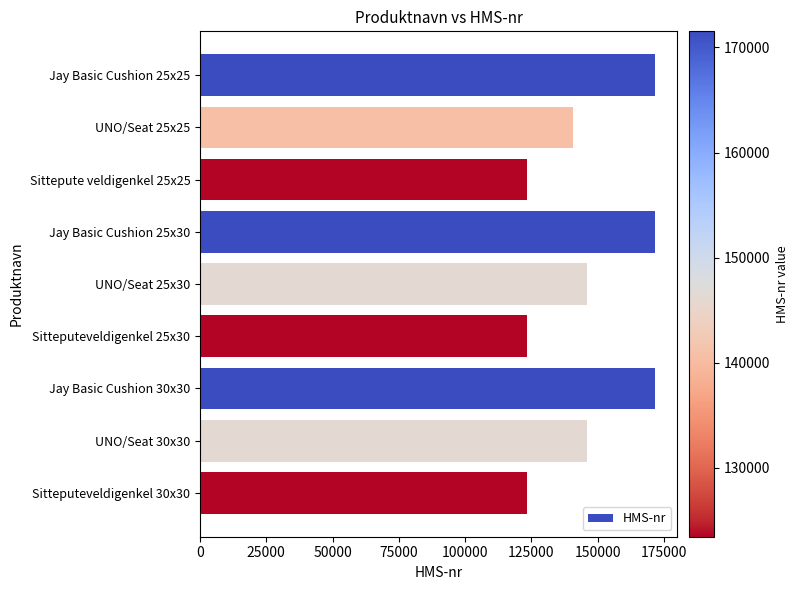

What is the change in value from Jay Basic Cushion 25x25 to Sittepute veldigenkel 25x25?

-48078